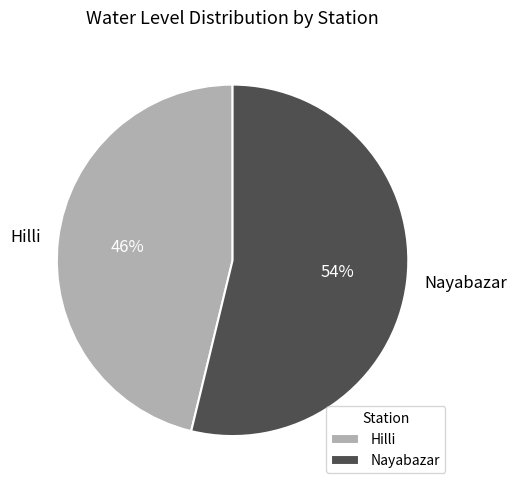

To the nearest percent, what percentage of the pie is Hilli?

46%